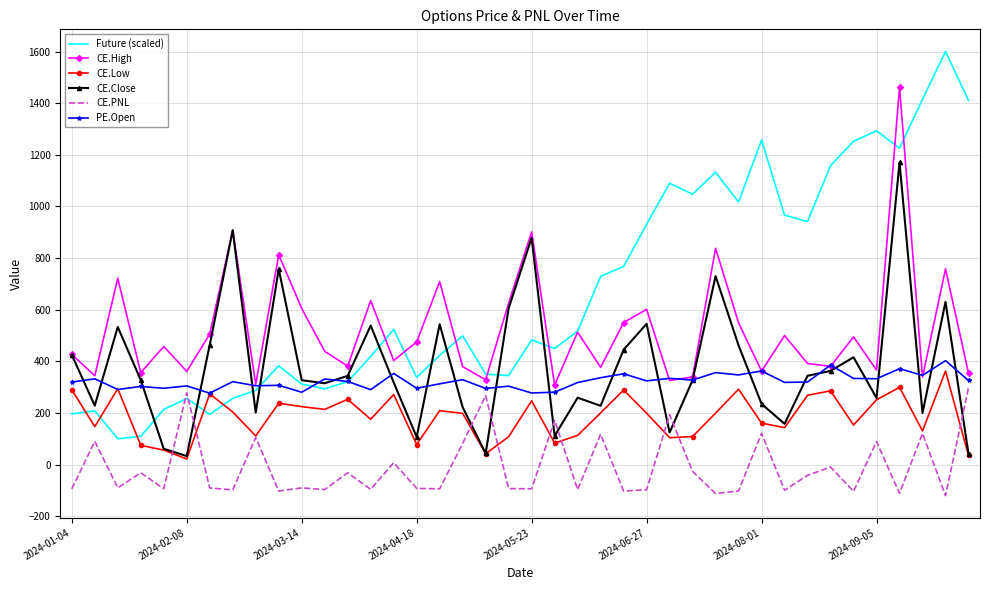

After their last crossing, which series has the higher values: Future (scaled) or CE.High?

Future (scaled)